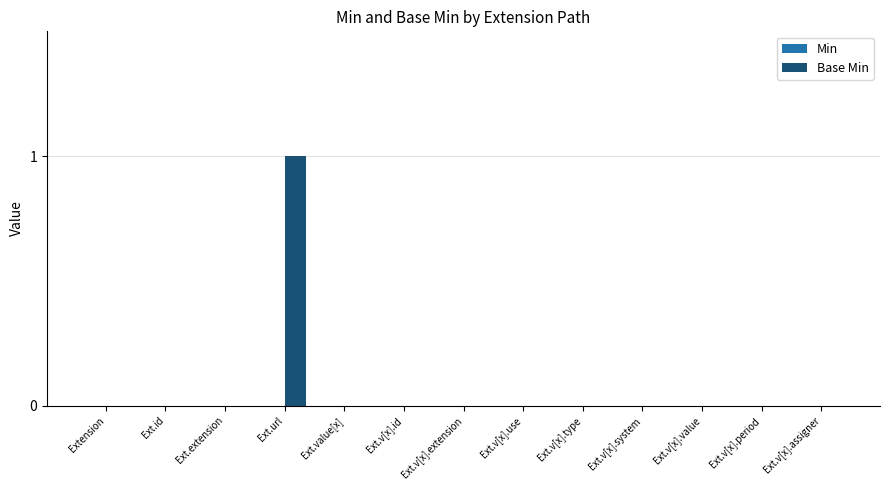

Reading right to left, transcribe all the data shown in this chart.

Ext.v[x].assigner=0	Ext.v[x].period=0	Ext.v[x].value=0	Ext.v[x].system=0	Ext.v[x].type=0	Ext.v[x].use=0	Ext.v[x].extension=0	Ext.v[x].id=0	Ext.value[x]=0	Ext.url=1	Ext.extension=0	Ext.id=0	Extension=0